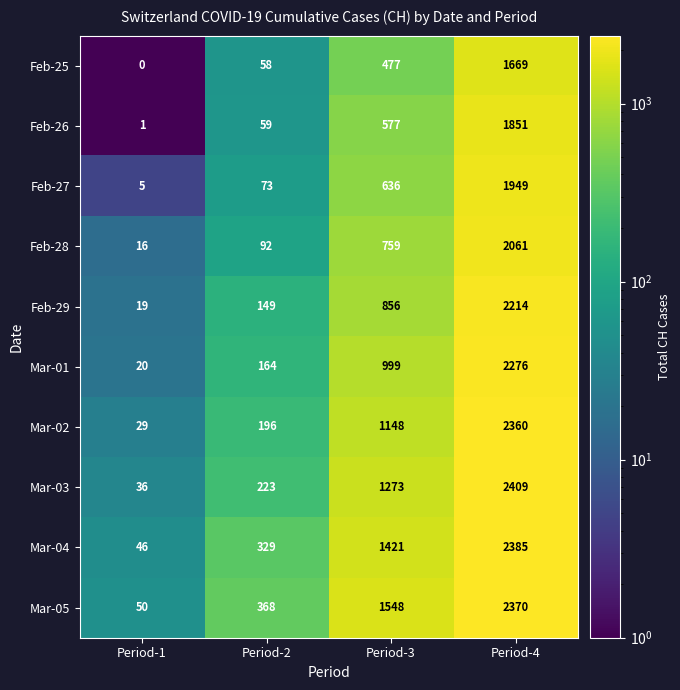

What is the maximum value shown in the chart?

2409